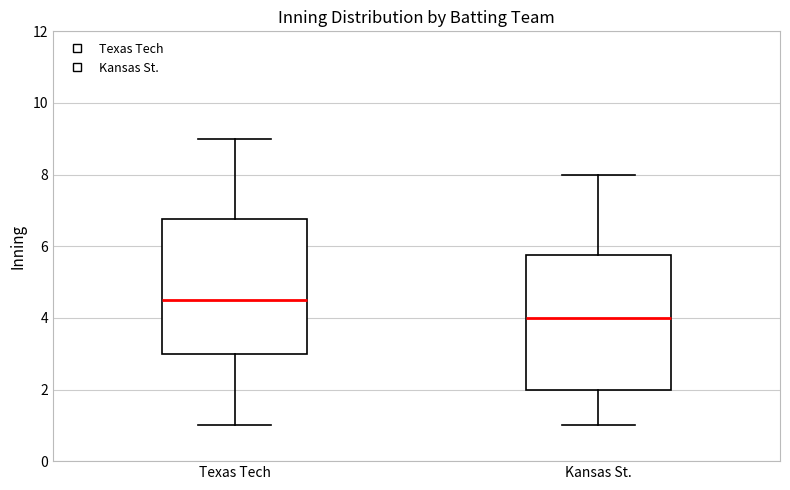

Reading left to right, transcribe this box plot: for each box, give where its median line is, the range the box spans, and where its two whiskers end, as read against the y-axis. The values are not printed on the chart, so give them approximately, as read against the axis.

Texas Tech: median 4.6, box 3.0 to 6.8, whiskers 1.0 to 9.0
Kansas St.: median 4.0, box 2.0 to 5.8, whiskers 1.0 to 8.0